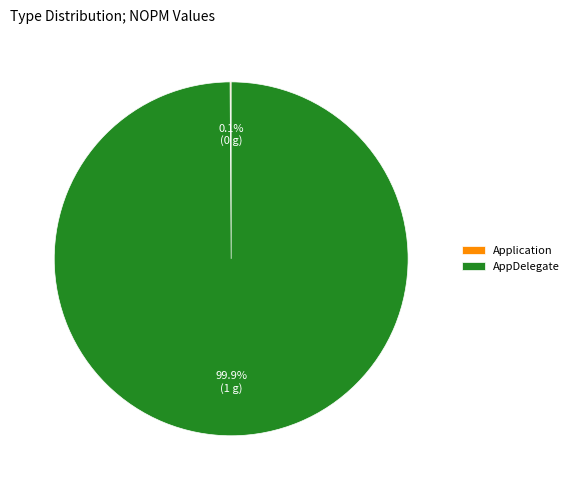

To the nearest percent, what portion does AppDelegate represent?

100%